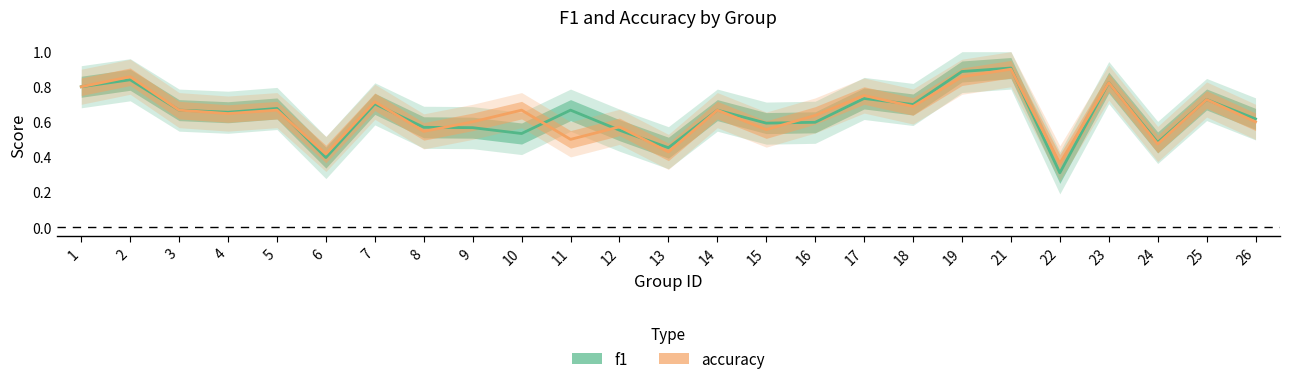

Is this an area chart (filled region under the line)?

No